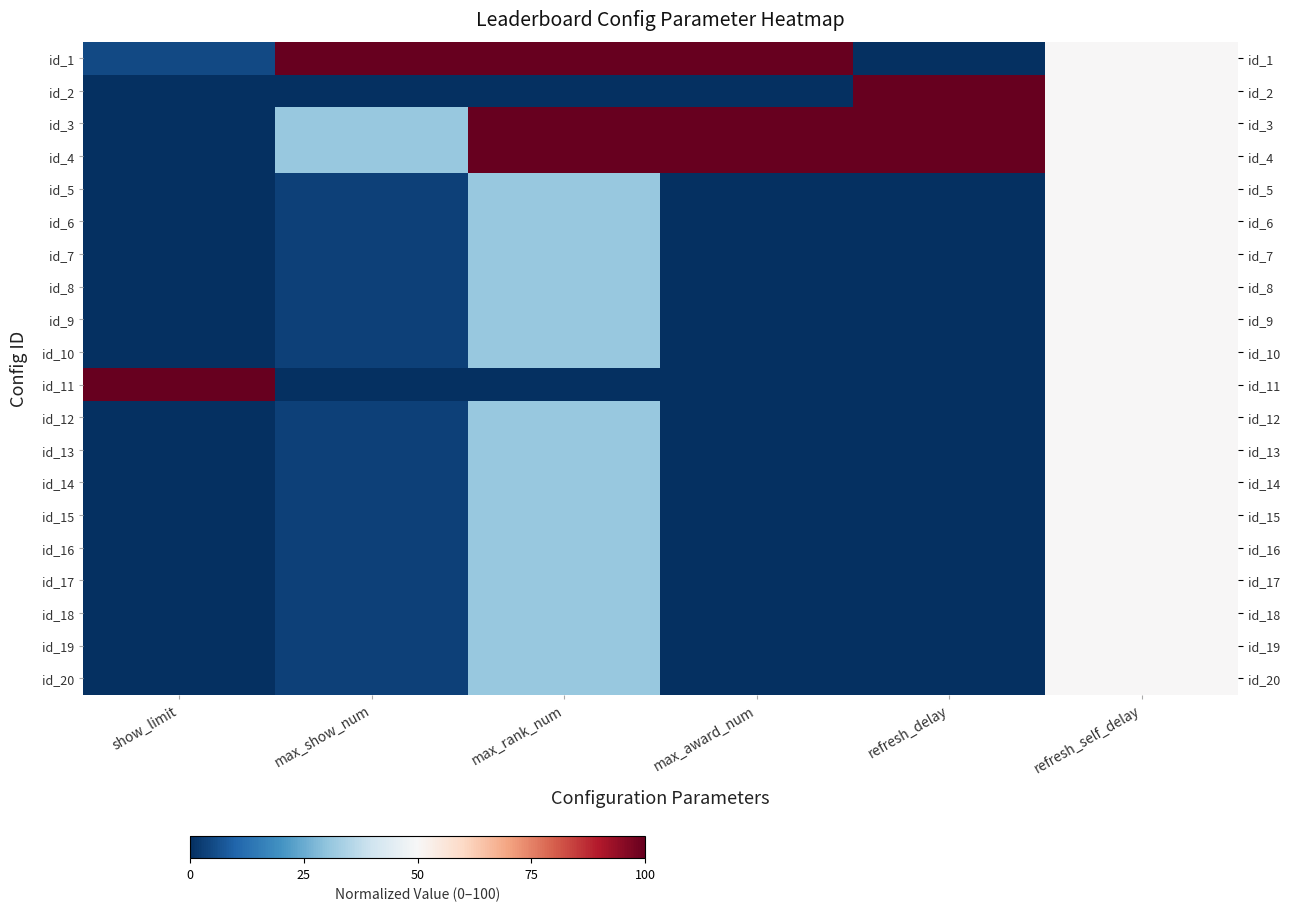

At refresh_delay, list the series in order from smallest to largest.

id_1, id_5, id_6, id_7, id_8, id_9, id_10, id_11, id_12, id_13, id_14, id_15, id_16, id_17, id_18, id_19, id_20, id_2, id_3, id_4